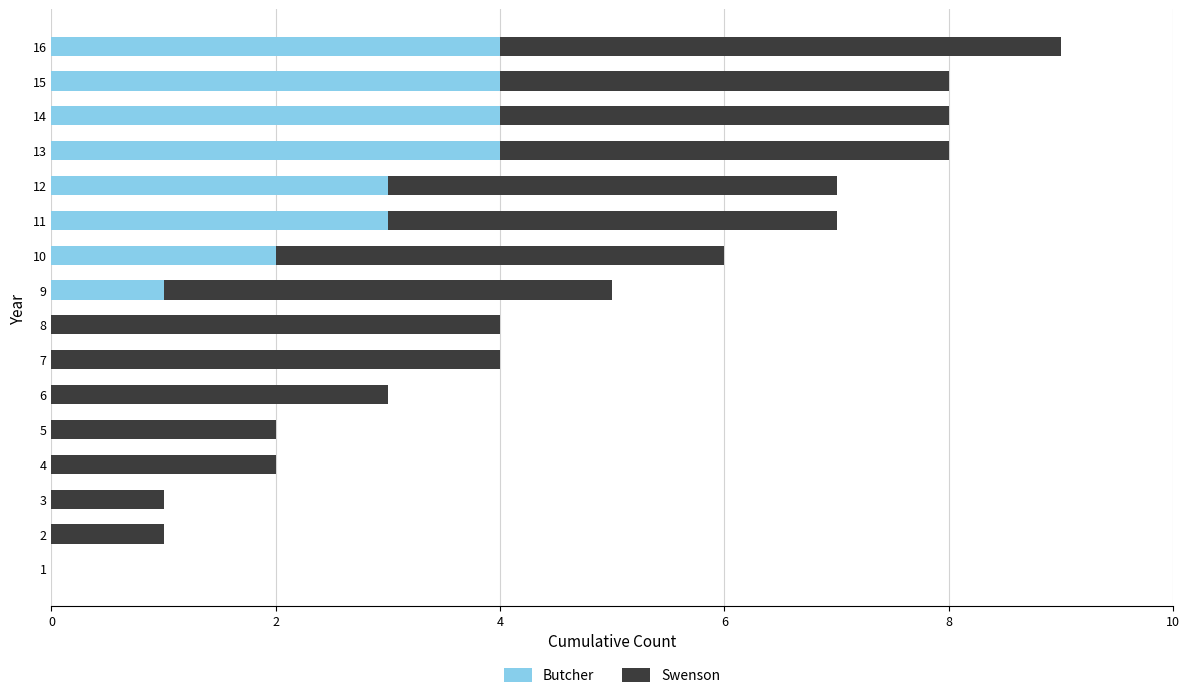

What is the total value across all series at 10?

6